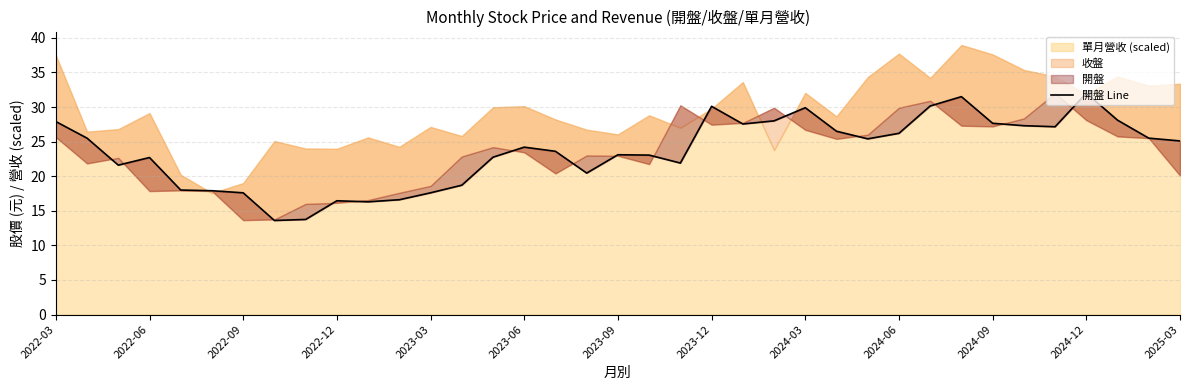

How many points are higher than both their immediate neighbors (excluding endpoints)?

8